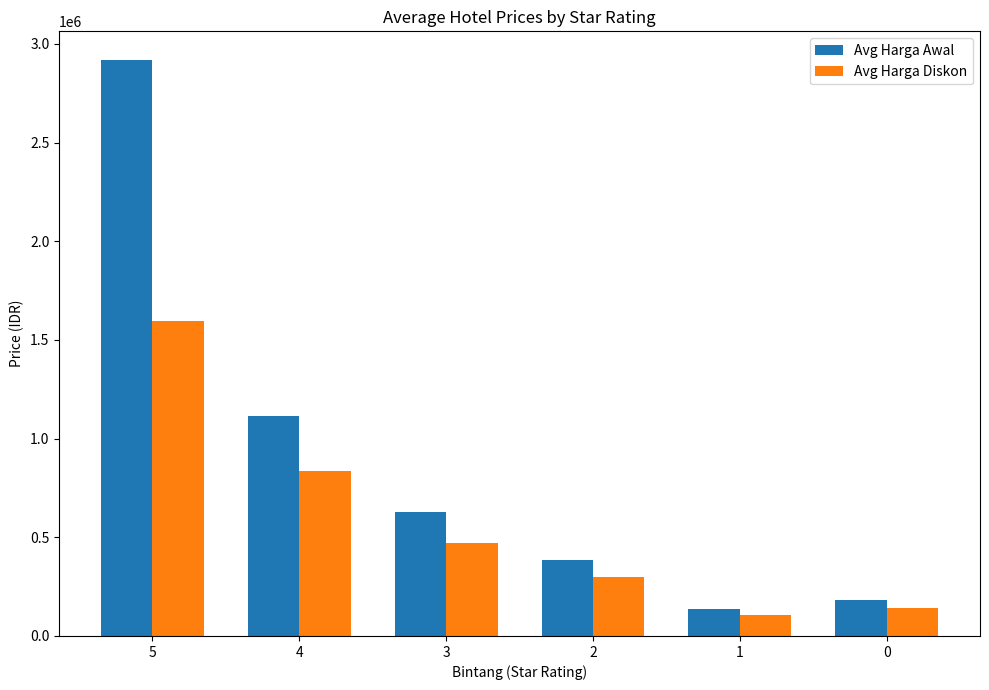

Are the bars horizontal?

No